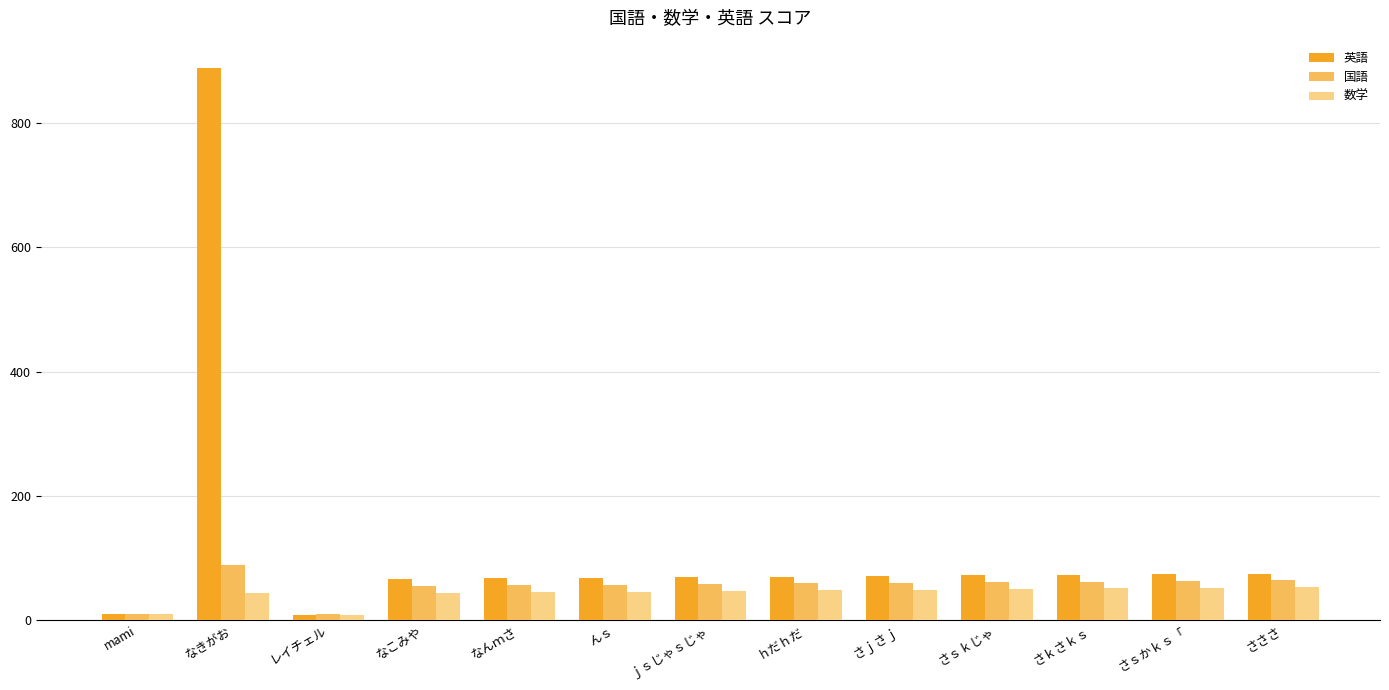

True or false: 英語 has a value of 74 at さｓかｋｓ「.

True